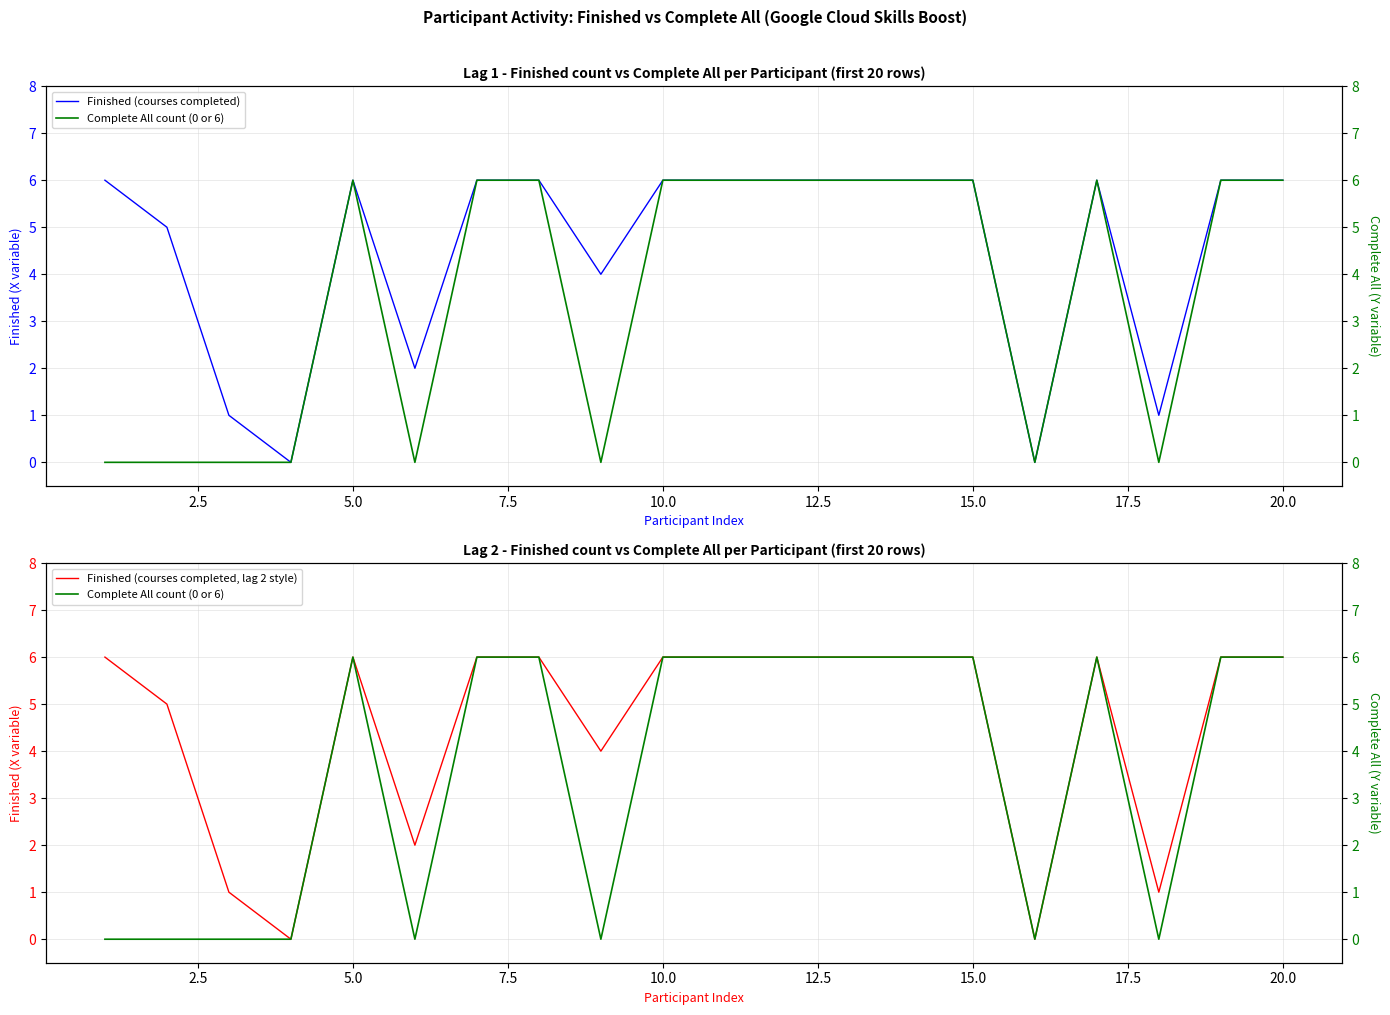

Is the value of Finished (courses completed, lag 2 style) at 11 greater than the value of Complete All count (0 or 6) at 18?

No